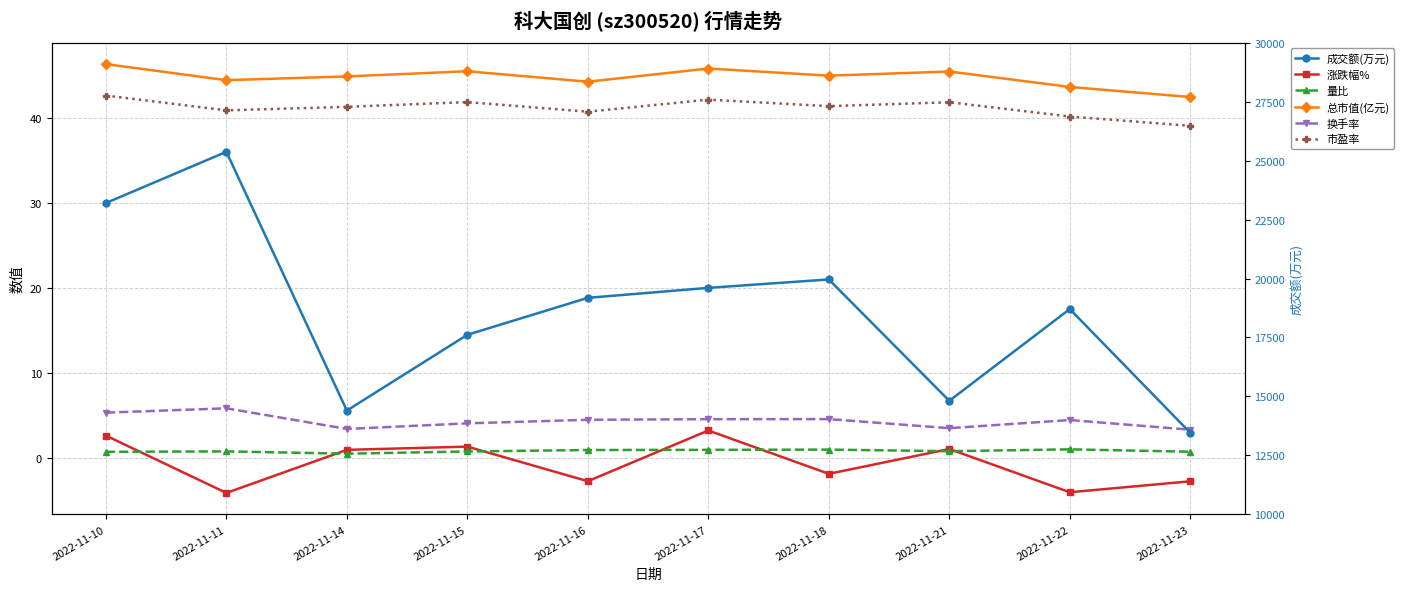

What is the difference between the maximum and minimum values in the 市盈率 series?

3.6